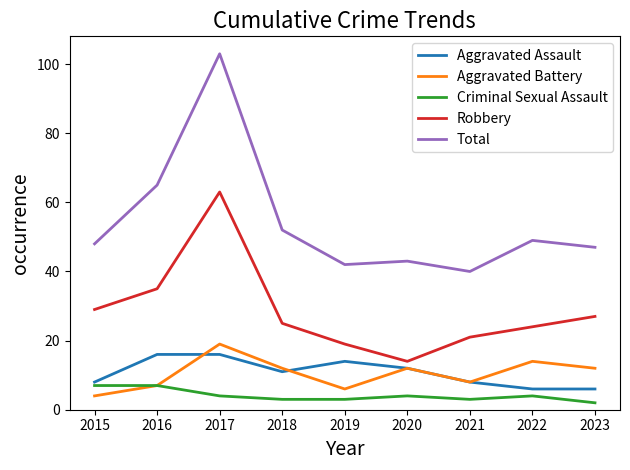

True or false: Total has a value of 75 at 2022.

False